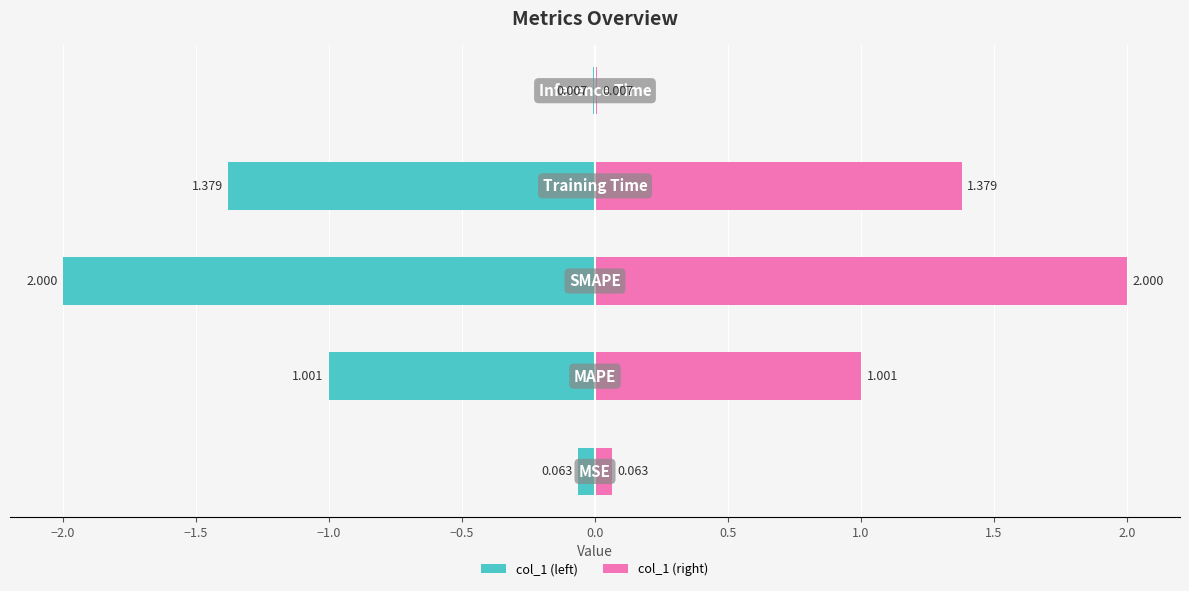

Reading left to right, what are all the values shown in this chart?

col_1 (left): -0.1	-1.0	-2.0	-1.4	-0.0
col_1 (right): 0.1	1.0	2.0	1.4	0.0